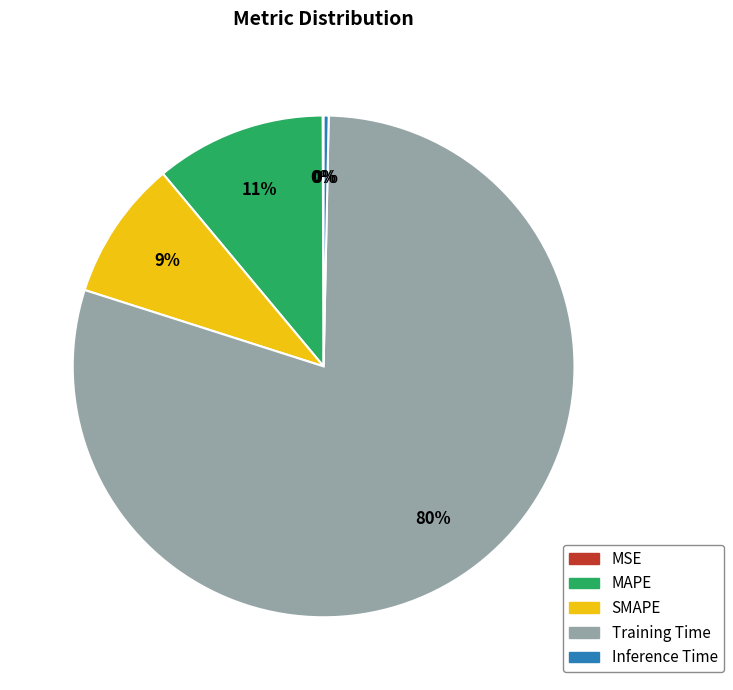

Between Training Time and Inference Time, which is larger?

Training Time